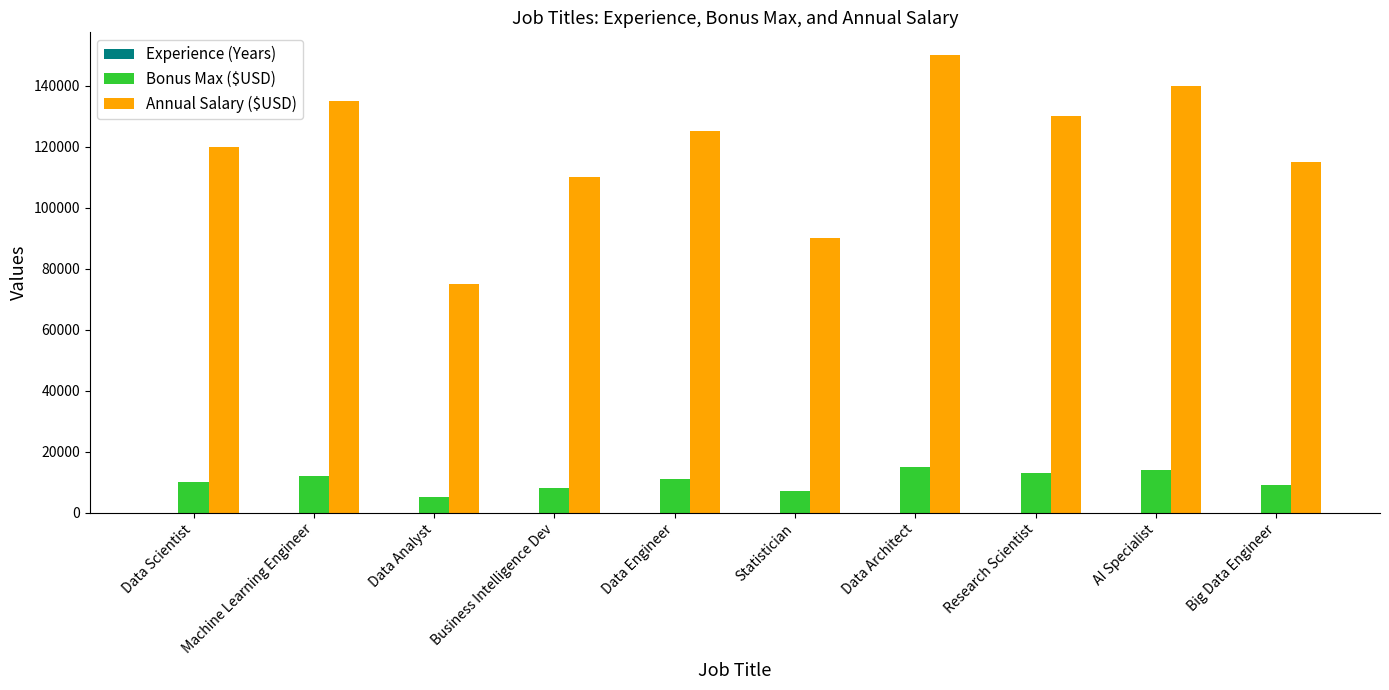

Between Data Architect and Big Data Engineer, which series saw the biggest shift?

Annual Salary ($USD)